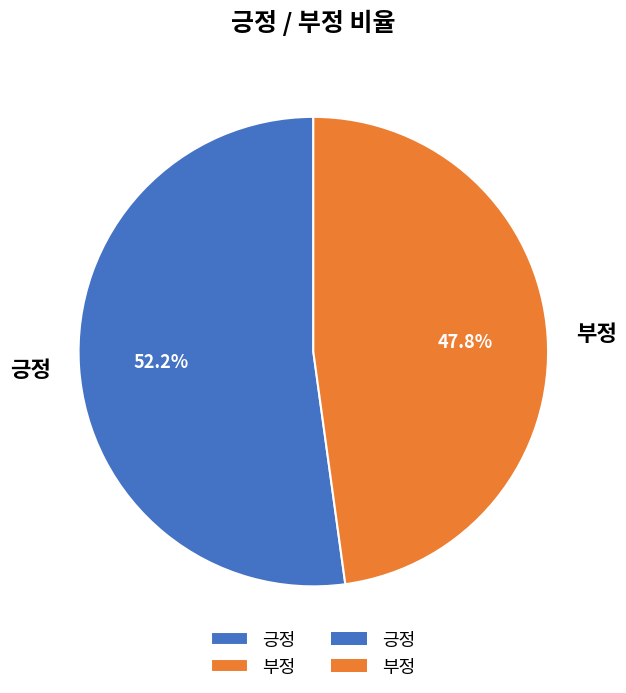

Which slice represents more than half of the pie?

긍정